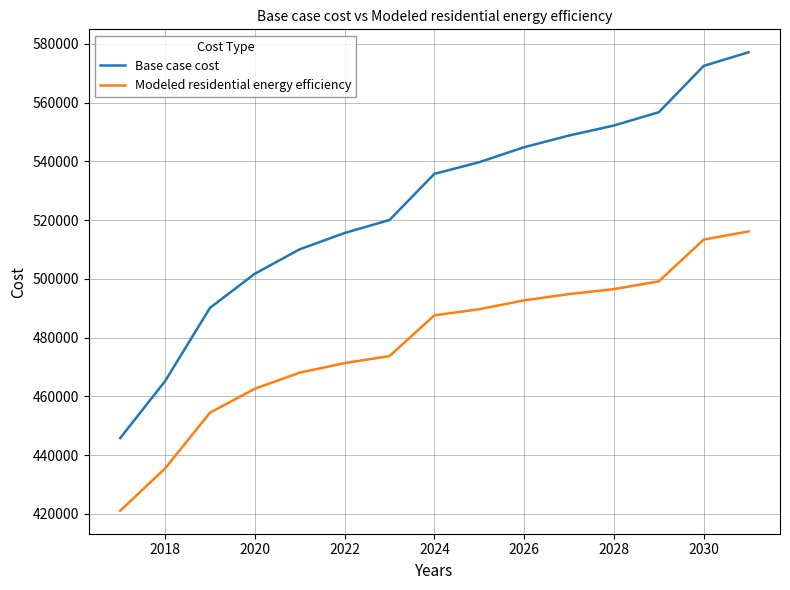

Rank the series by their average value, from lowest to highest.

Modeled residential energy efficiency, Base case cost